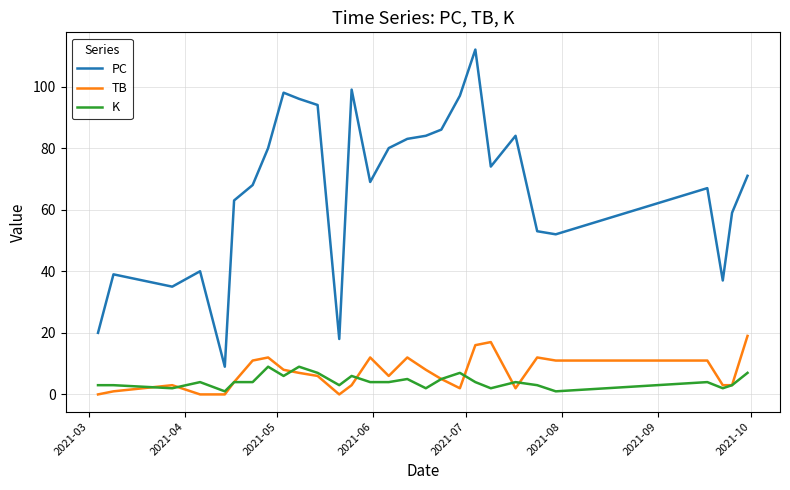

True or false: PC has more than 0 points higher than both neighbors.

True